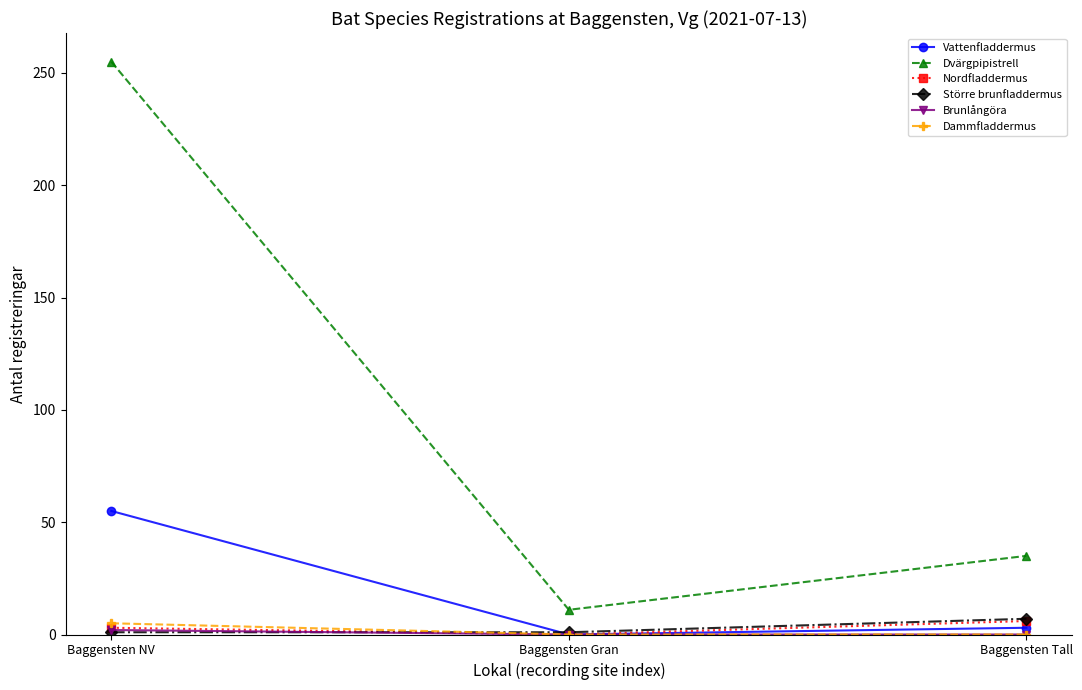

At which category is the sum across all series the highest?

Baggensten NV